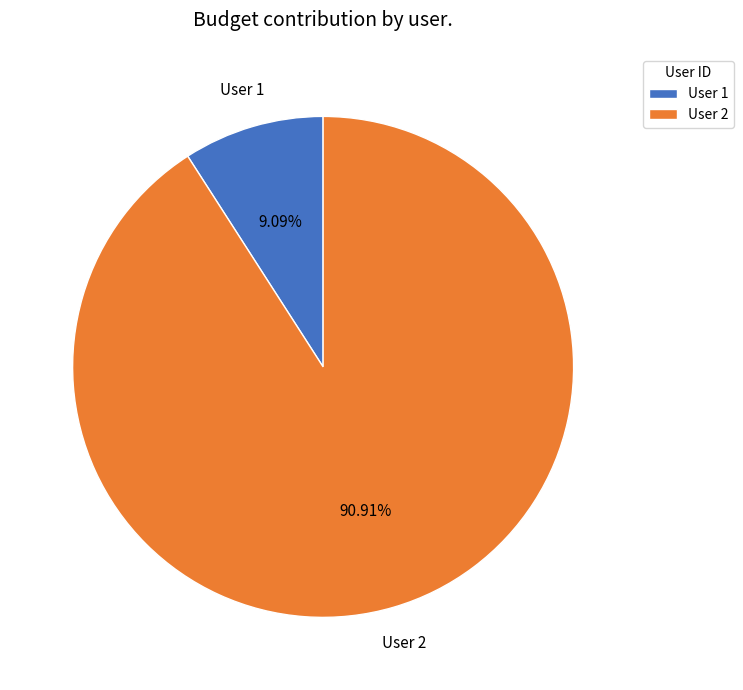

Rank the categories by value from highest to lowest.

User 2, User 1